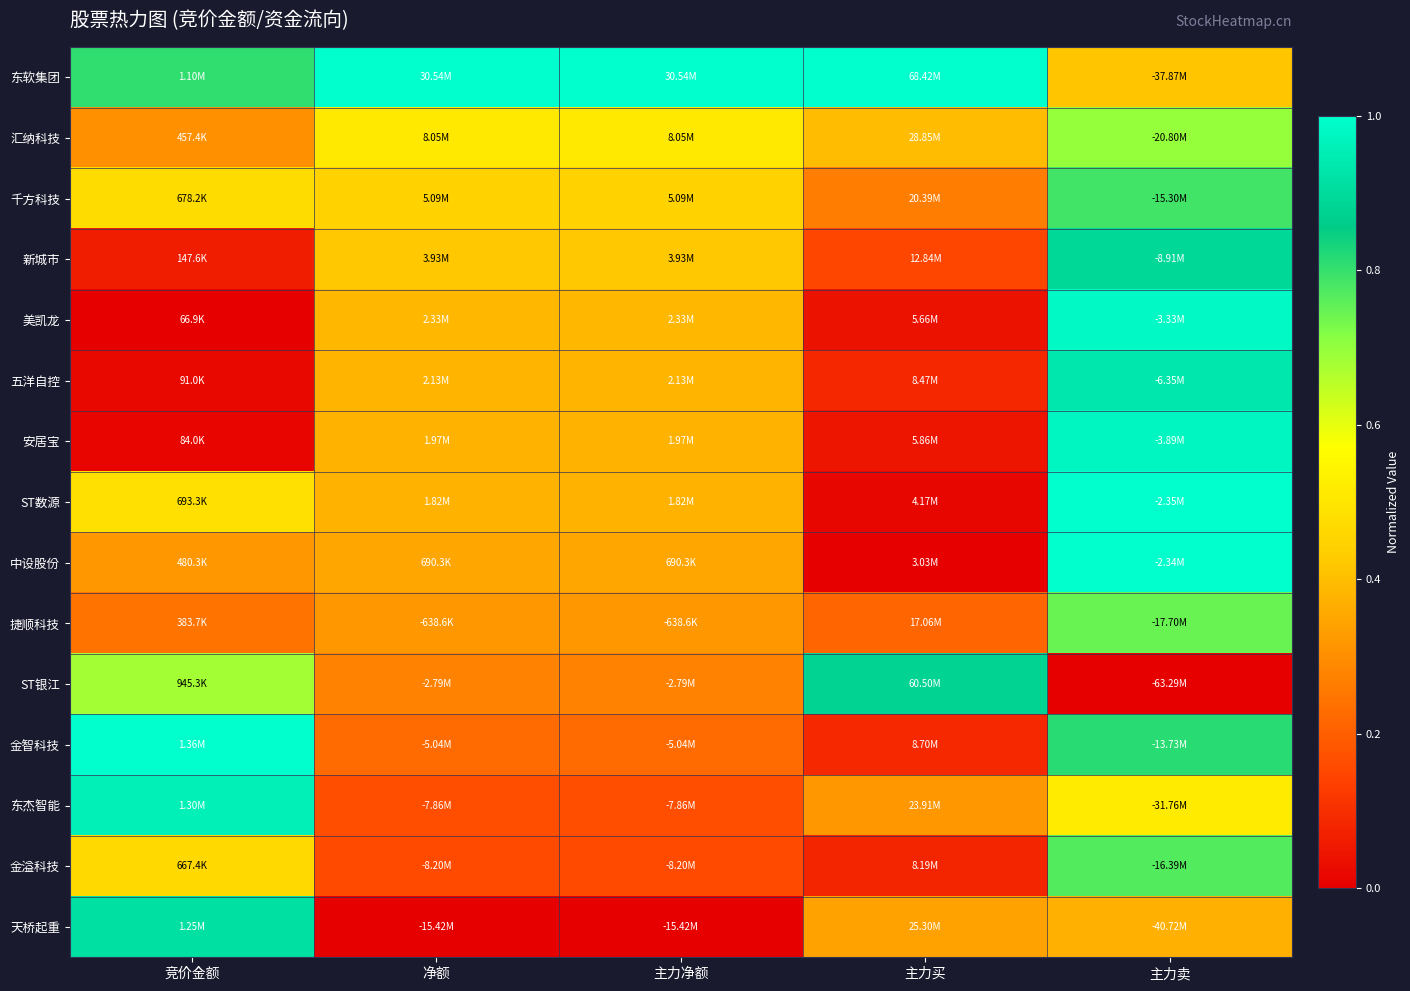

Between 主力卖 and 主力净额, which is larger?

主力净额